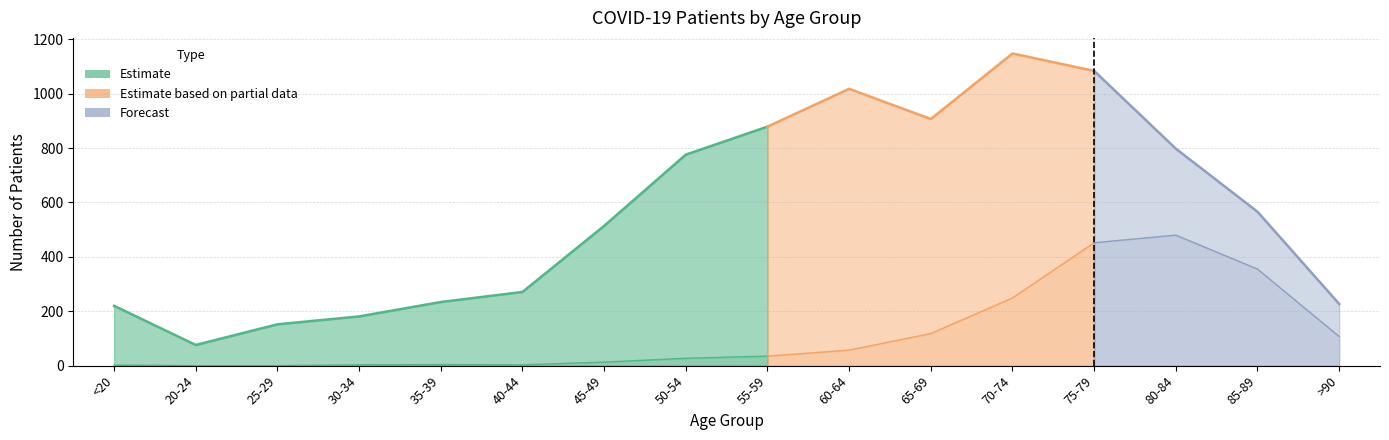

Which category has the highest value in the patients_recovered series?

70-74